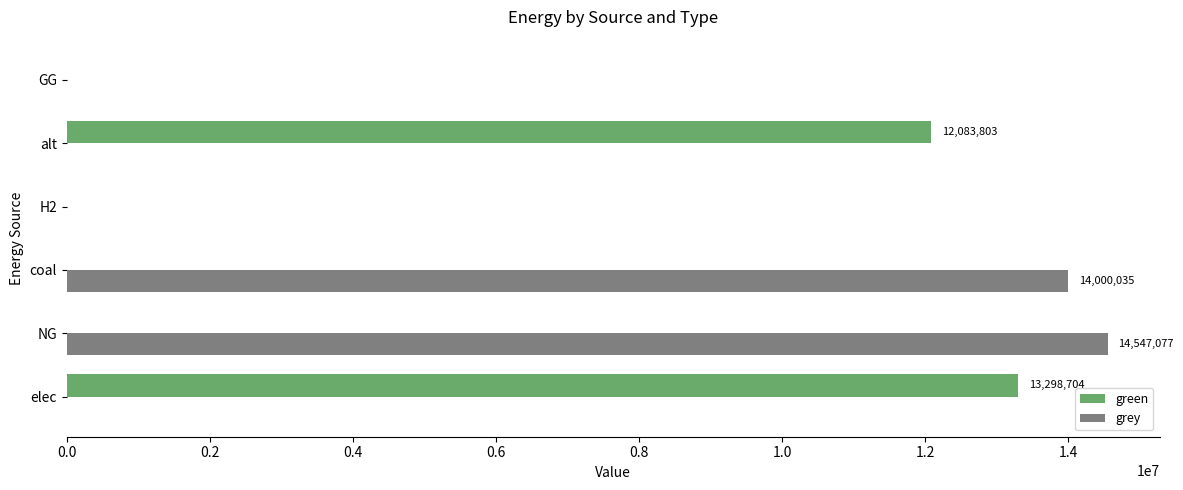

What is the total value across all series at NG?

14547076.9